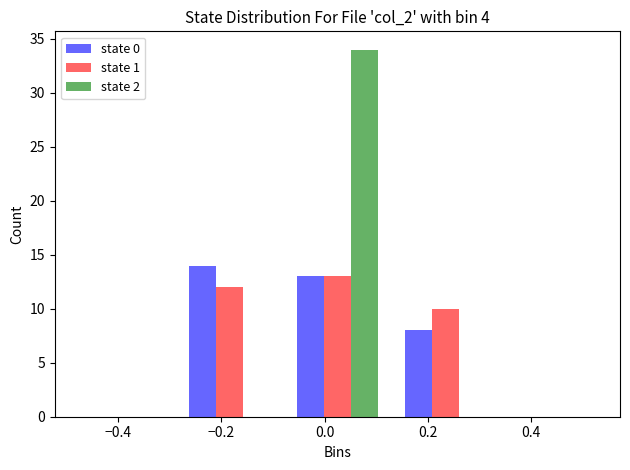

In the state 2 series, which range on the x-axis has the tallest bar?

-0.08 to 0.13